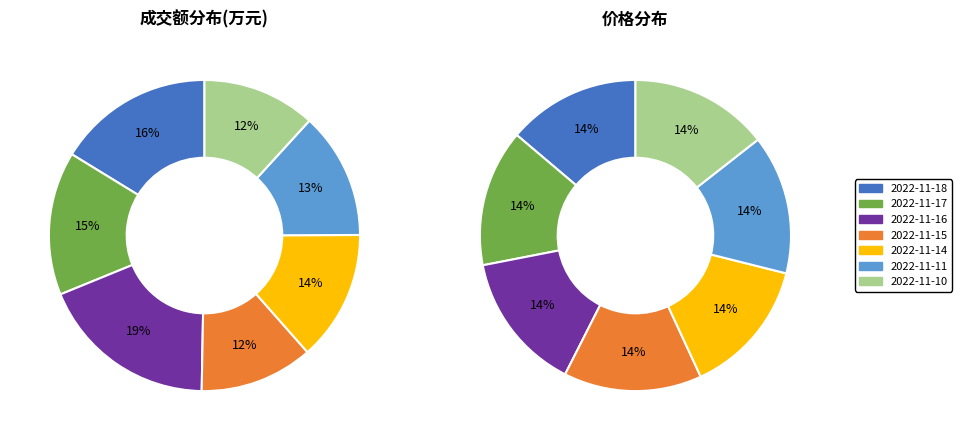

Which slice is the largest?

2022-11-16